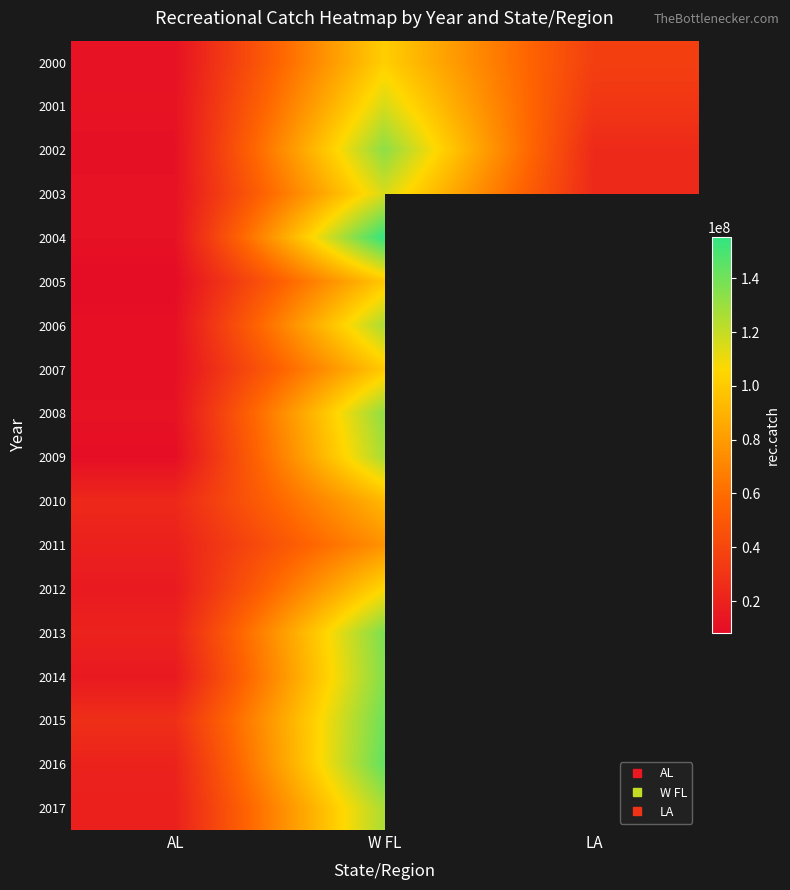

Between AL and LA, which is larger?

LA